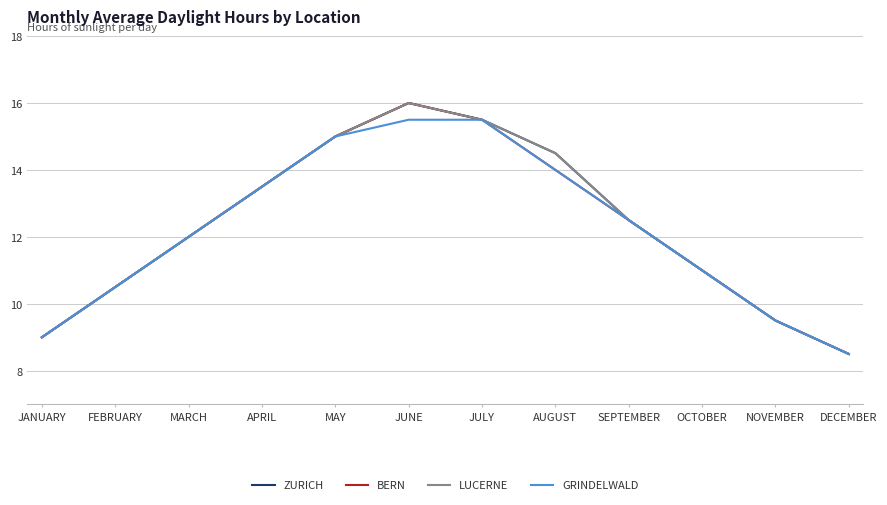

True or false: LUCERNE and BERN cross at least once.

False